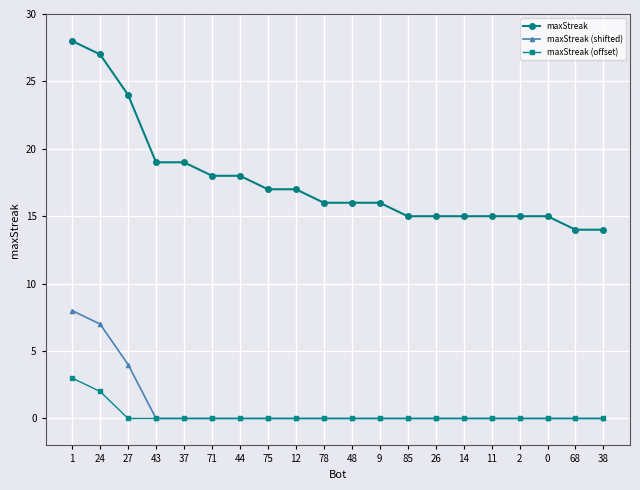

True or false: maxStreak and maxStreak (shifted) cross at least once.

False